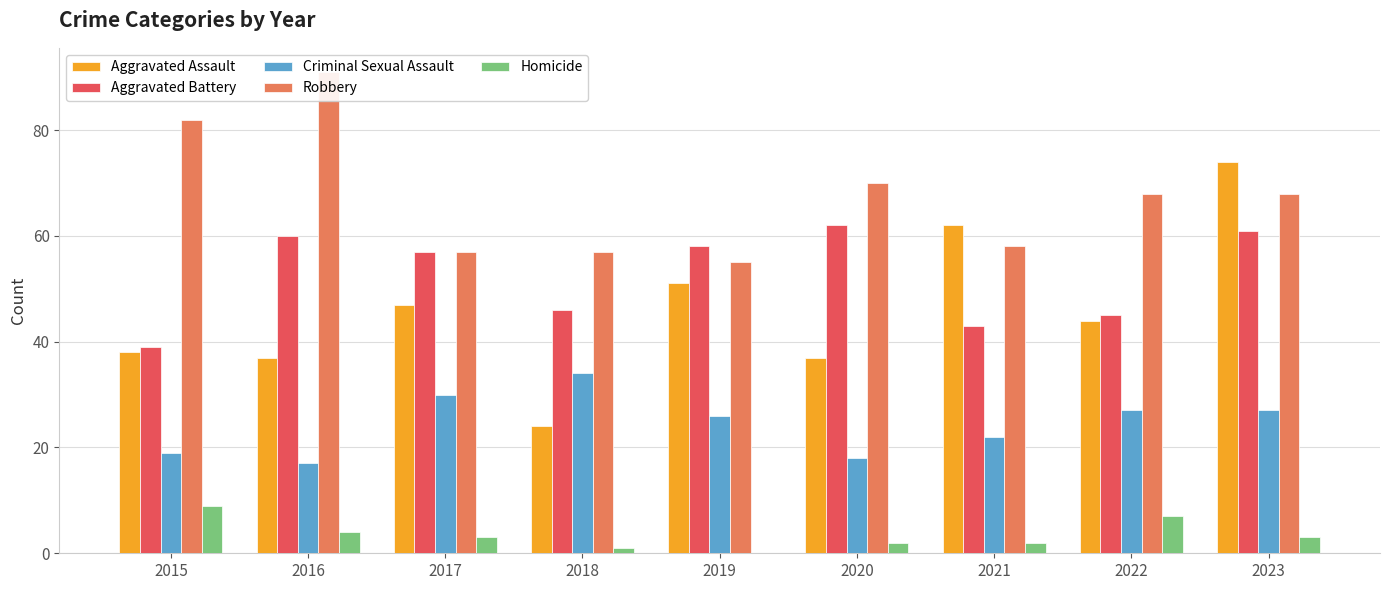

What are all the series names shown in the legend?

Aggravated Assault, Aggravated Battery, Criminal Sexual Assault, Robbery, Homicide